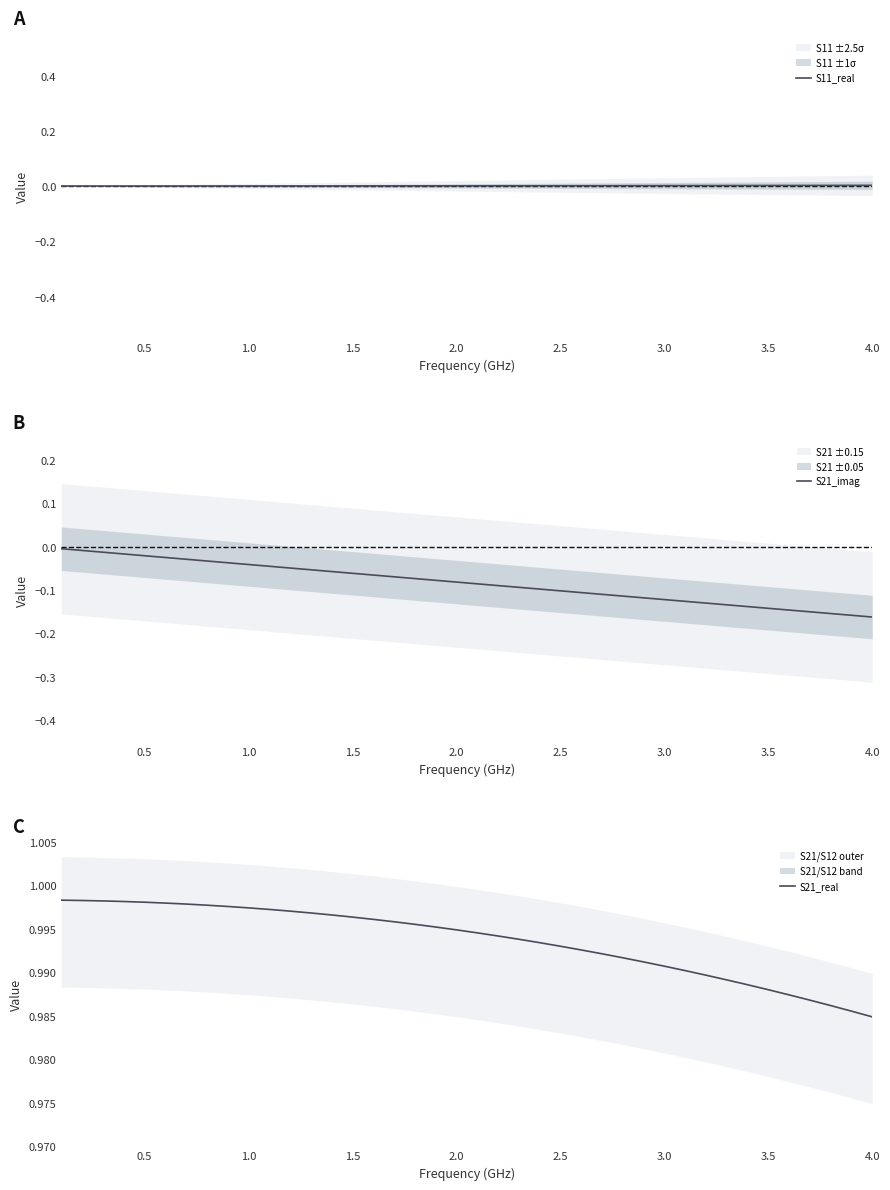

Which series has the largest range (max minus min)?

S21_imag